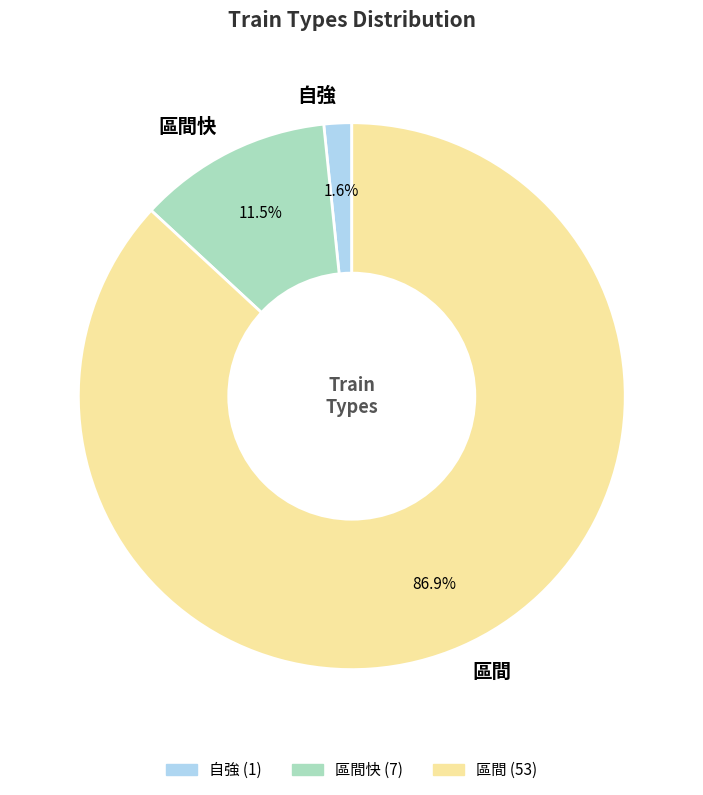

Which category accounts for the majority?

區間